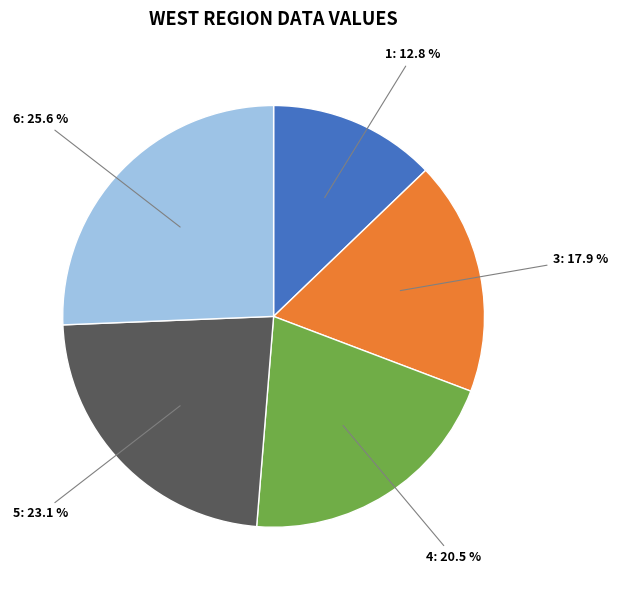

What percentage is the 6 slice, to the nearest percent?

26%